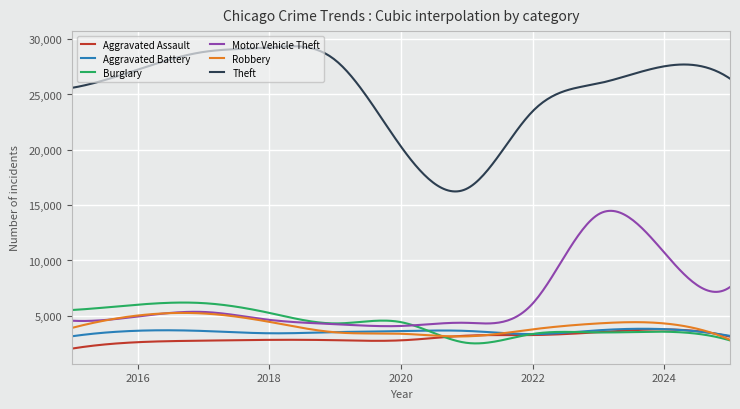

True or false: Motor Vehicle Theft and Aggravated Assault cross at least once.

False